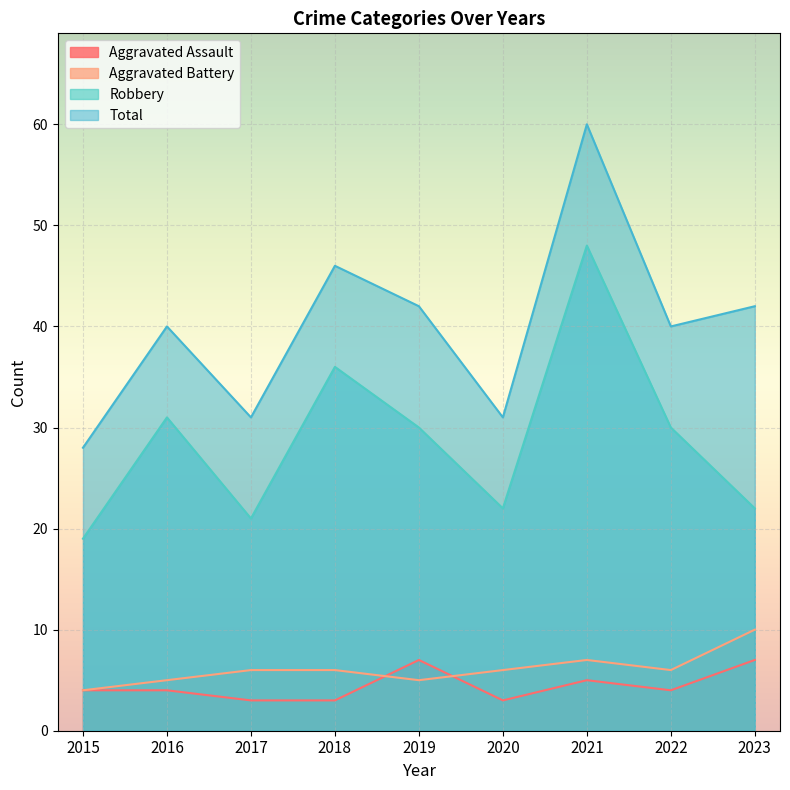

Reading left to right, transcribe all the data shown in this chart.

Aggravated Assault: 4	4	3	3	7	3	5	4	7
Aggravated Battery: 4	5	6	6	5	6	7	6	10
Robbery: 19	31	21	36	30	22	48	30	22
Total: 28	40	31	46	42	31	60	40	42